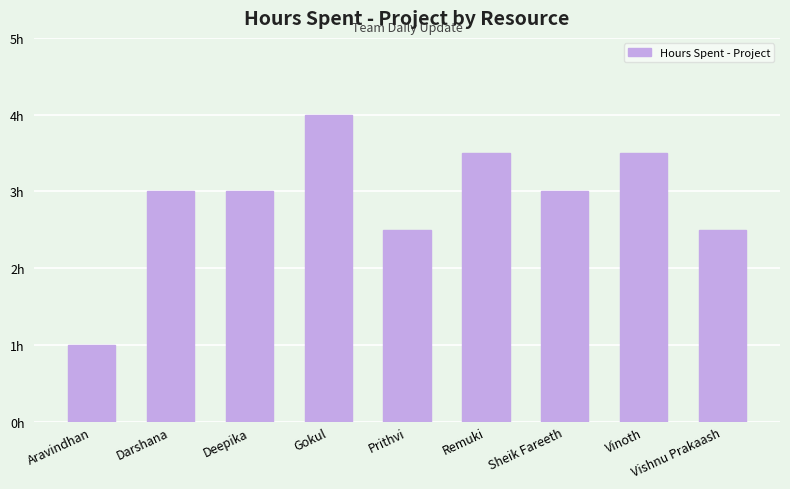

What is the difference between the values at Vishnu Prakaash and Darshana?

0.5